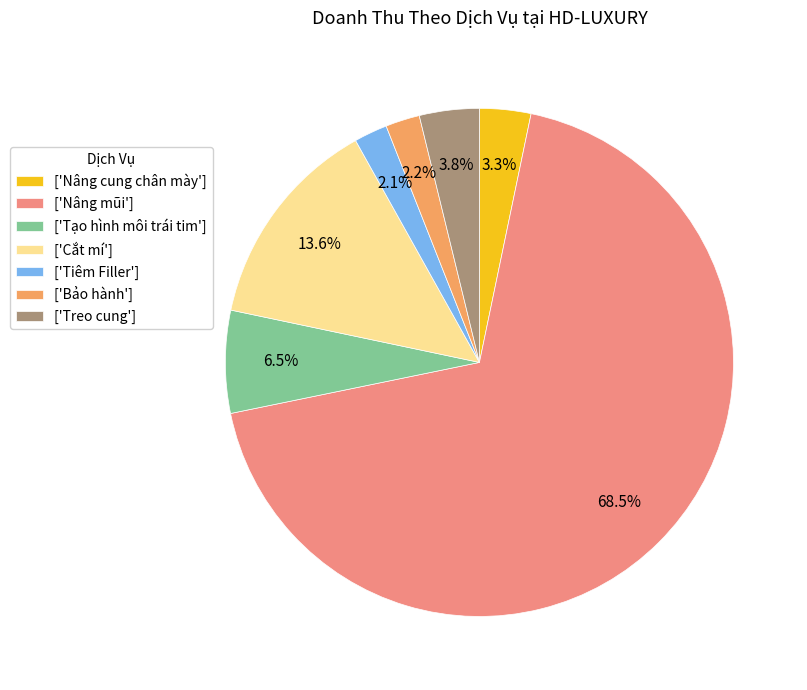

Which category has the biggest portion of the pie?

['Nâng mũi']